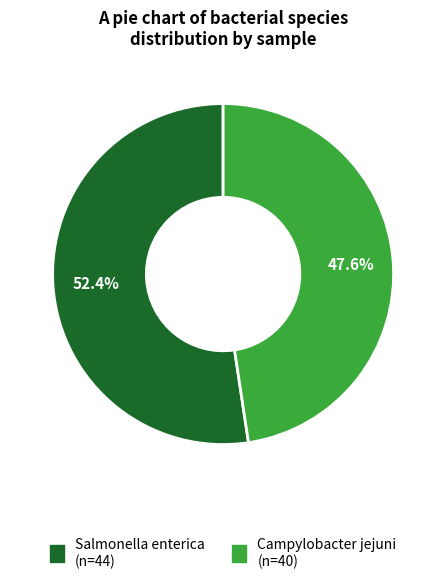

What is the smallest slice in the pie chart?

Campylobacter jejuni